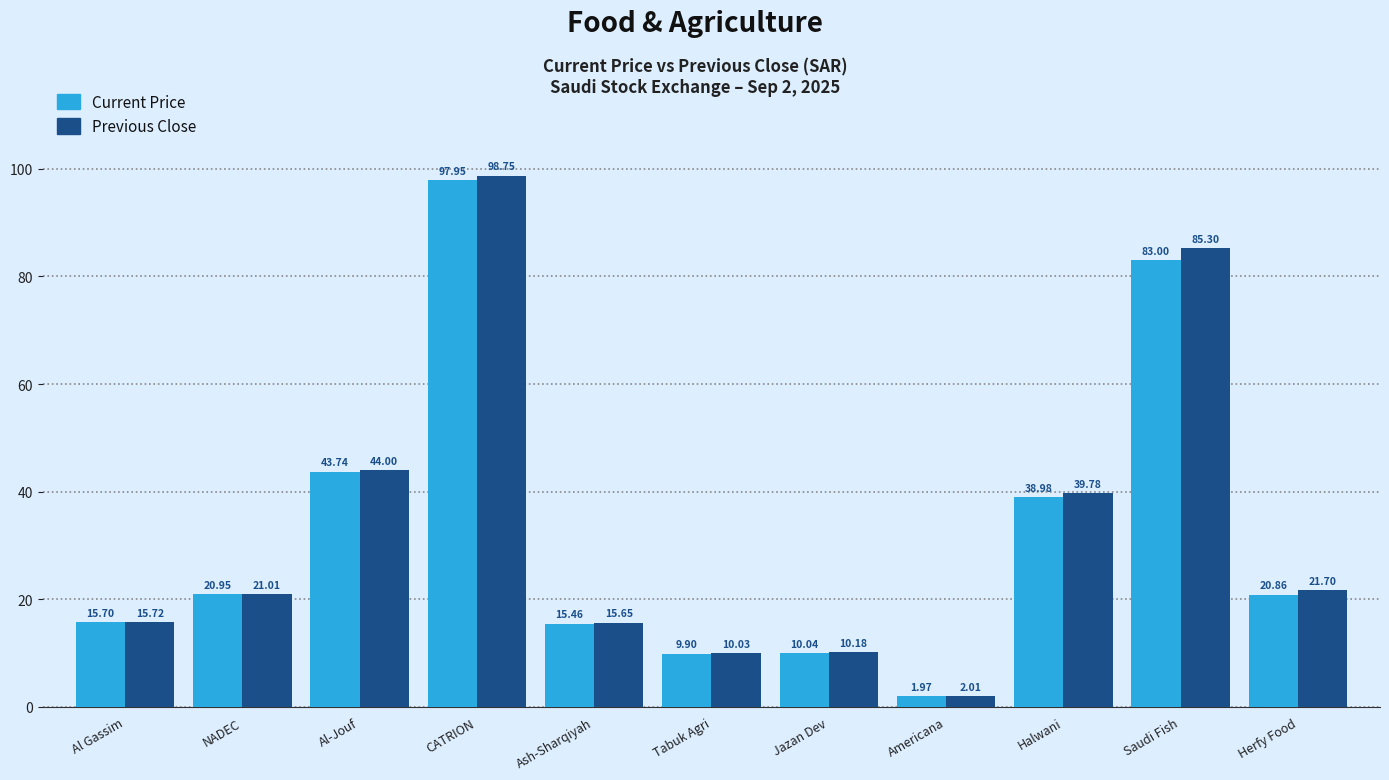

Which category has the lowest value across all series?

Americana